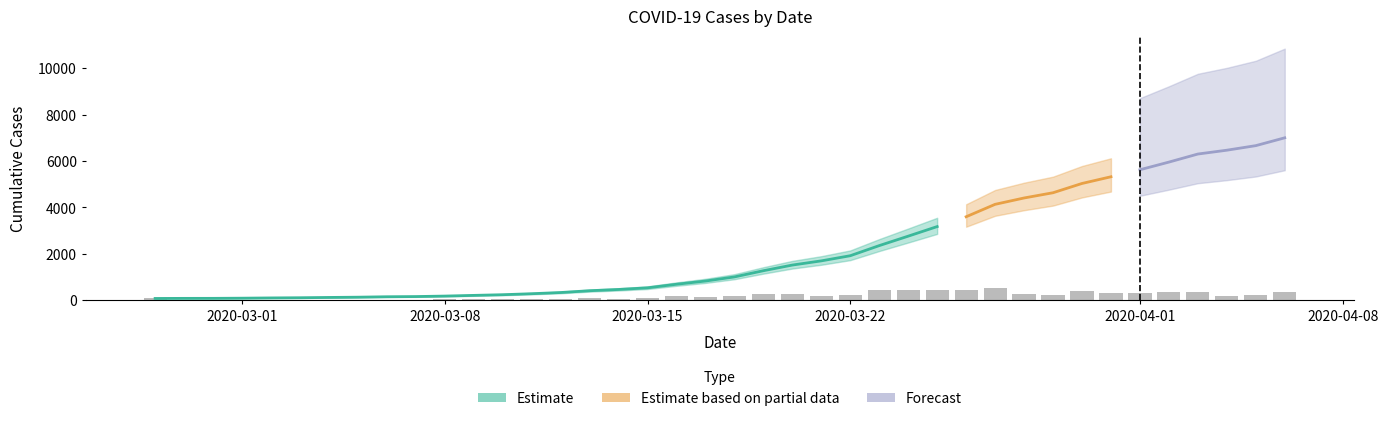

What is the sum of the values at 2020-04-01 and 2020-03-31?

10931